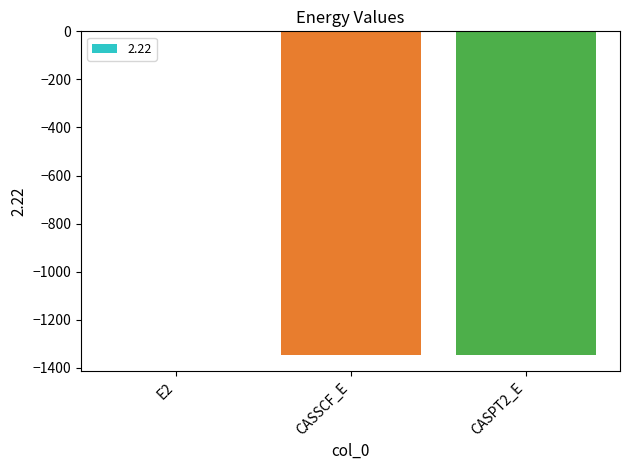

Where is the data nearest to the value -673?

CASSCF_E